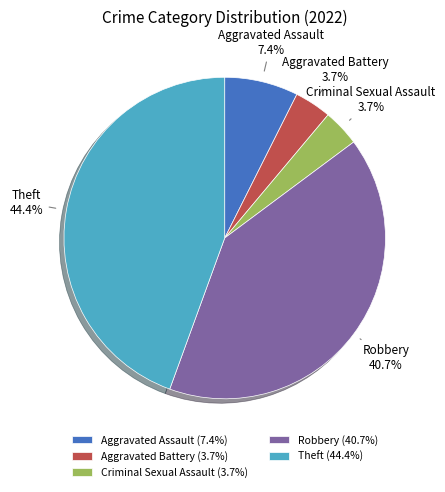

Is there a majority slice in this chart?

No